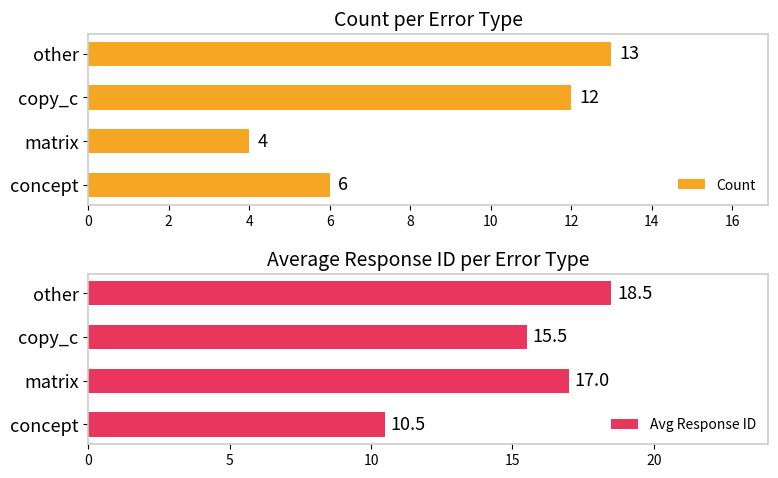

How many values in the Count series exceed 12?

1